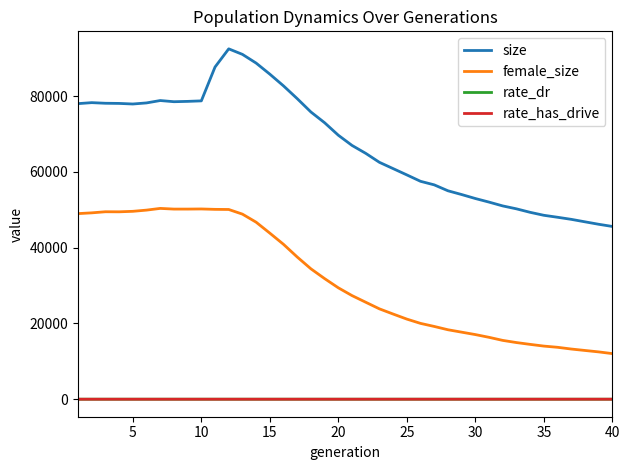

True or false: rate_has_drive and size intersect in this chart.

False